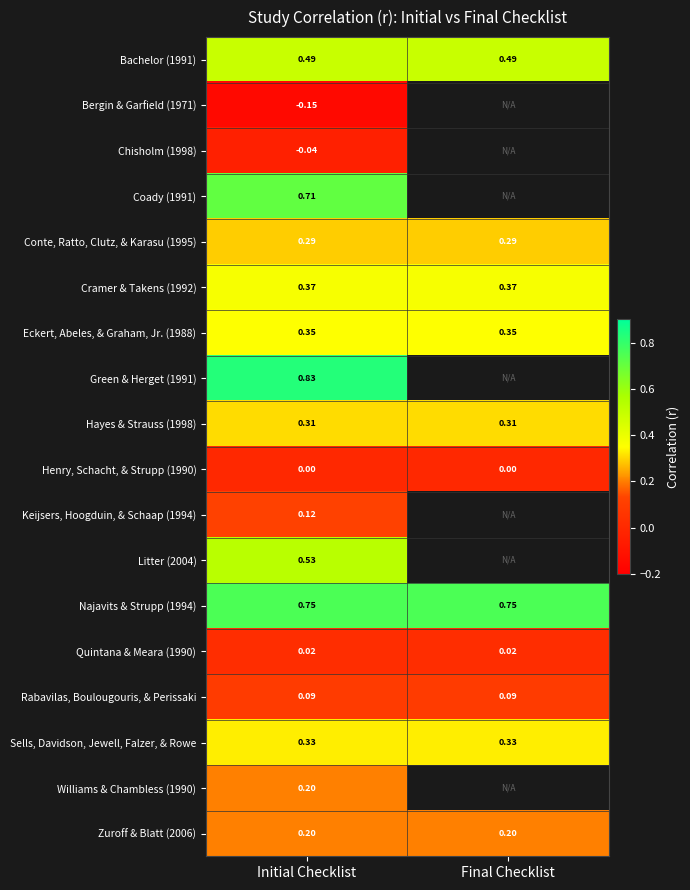

What is the total value across all series at Initial Checklist?

5.4